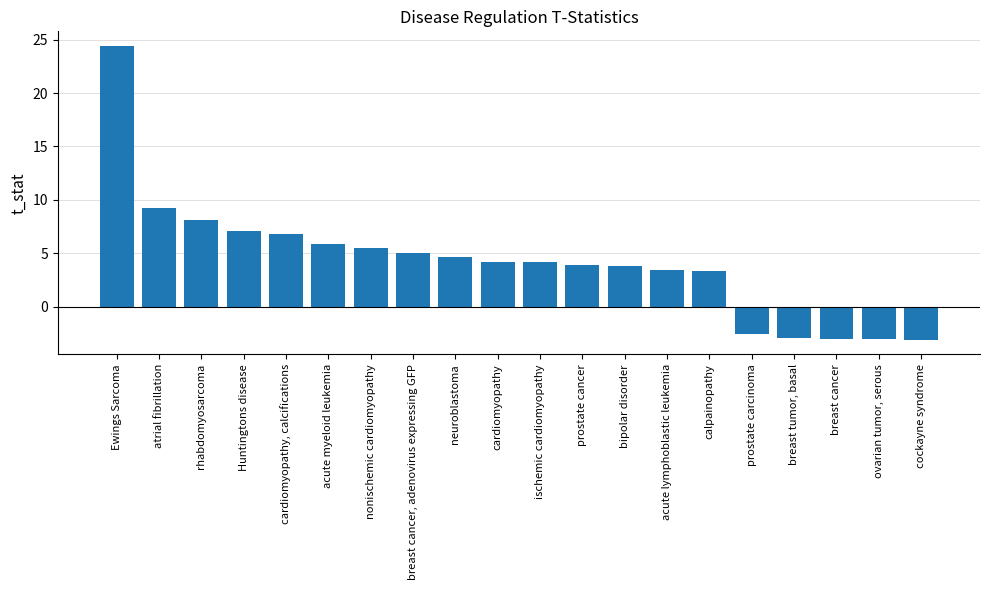

Which category has the highest value across all series?

Ewings Sarcoma